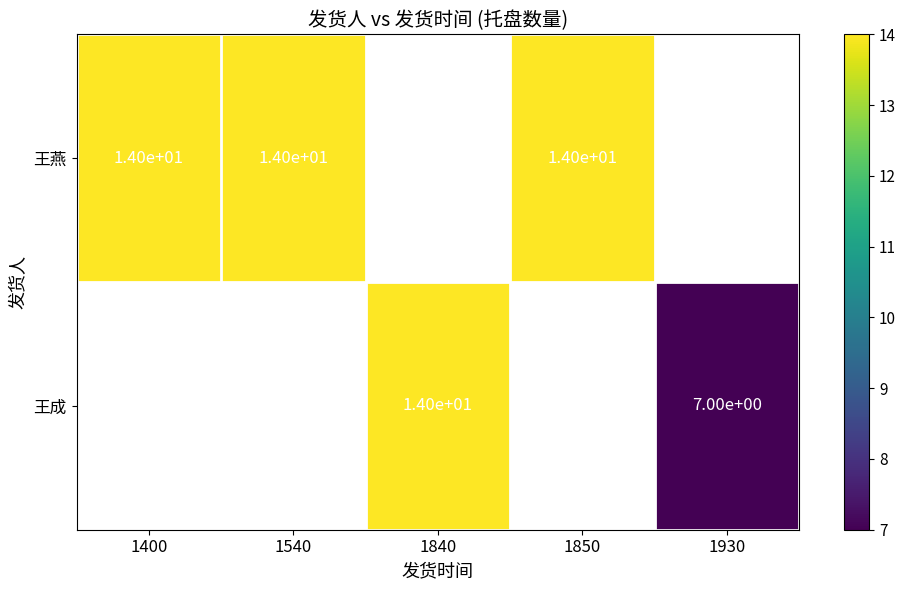

Is it true that 王燕 equals 21 at 1850?

False